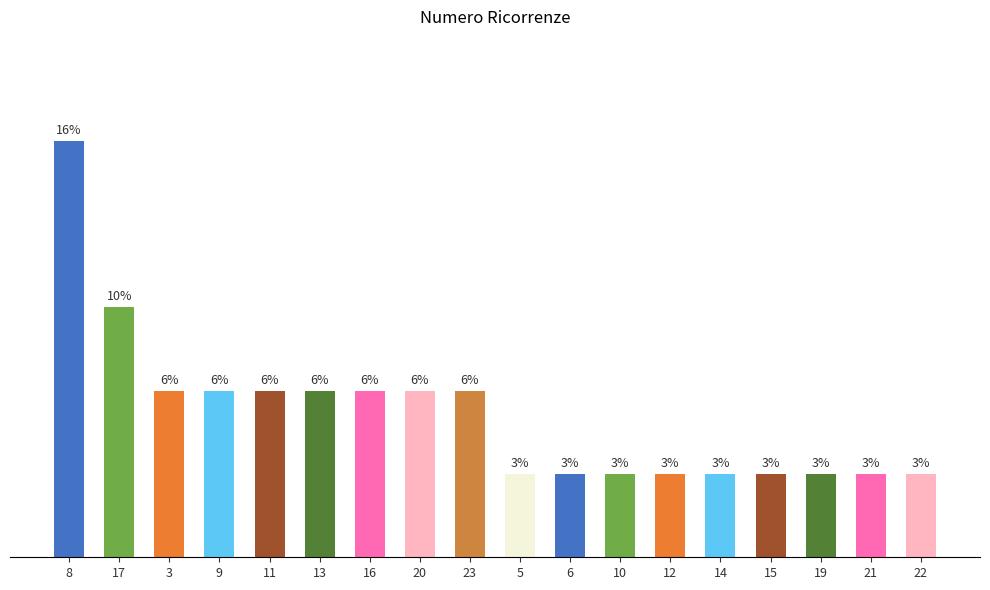

What is the sum of the values at 9 and 19?

3